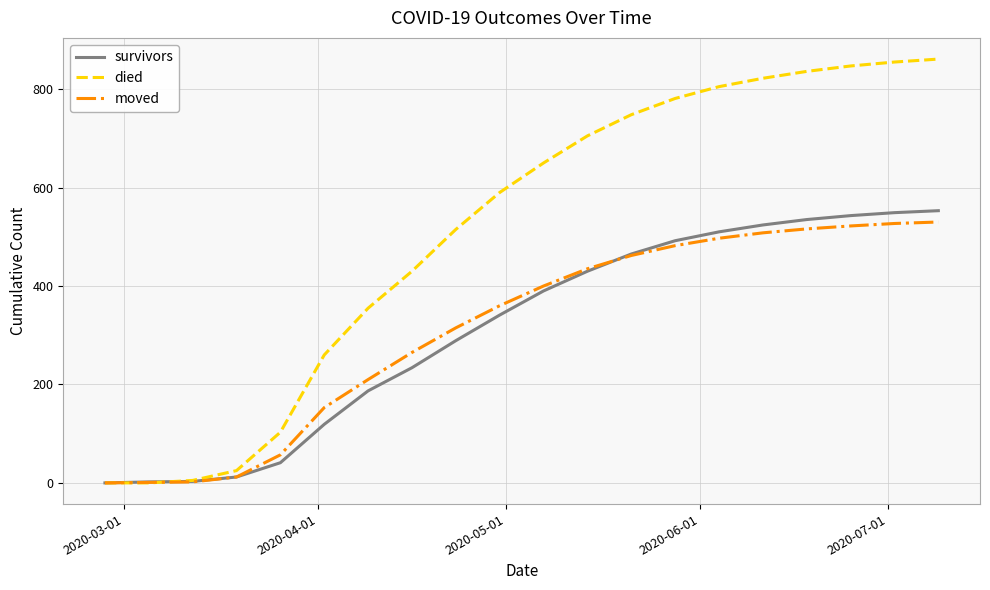

Which series has the largest total across all categories?

died